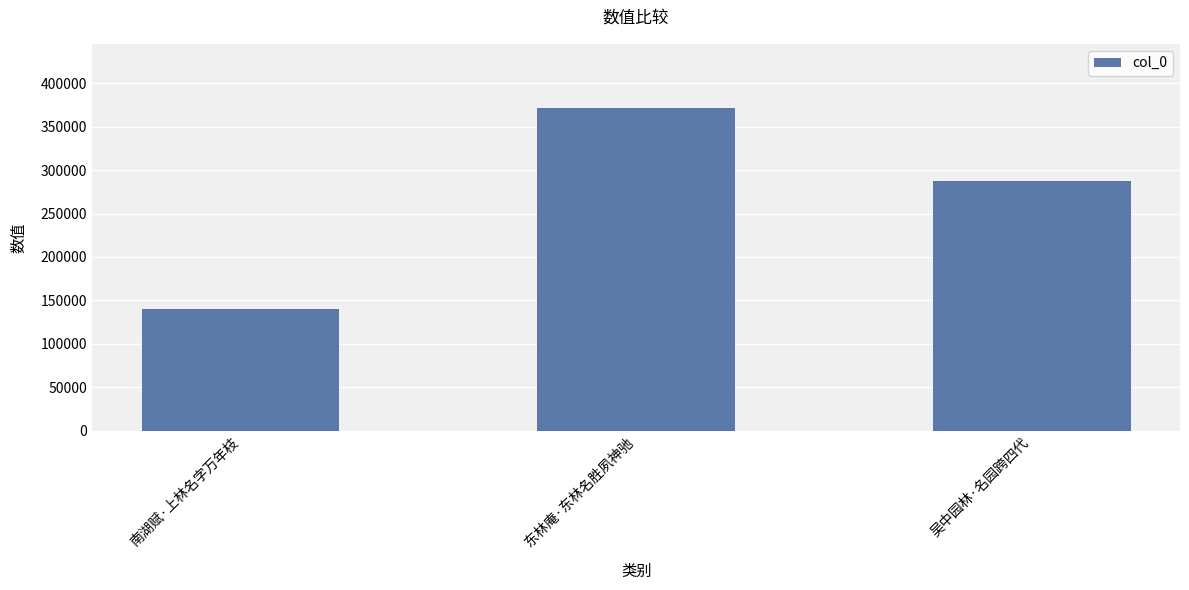

At which label is the value closest to 255836?

吴中园林·名园跨四代